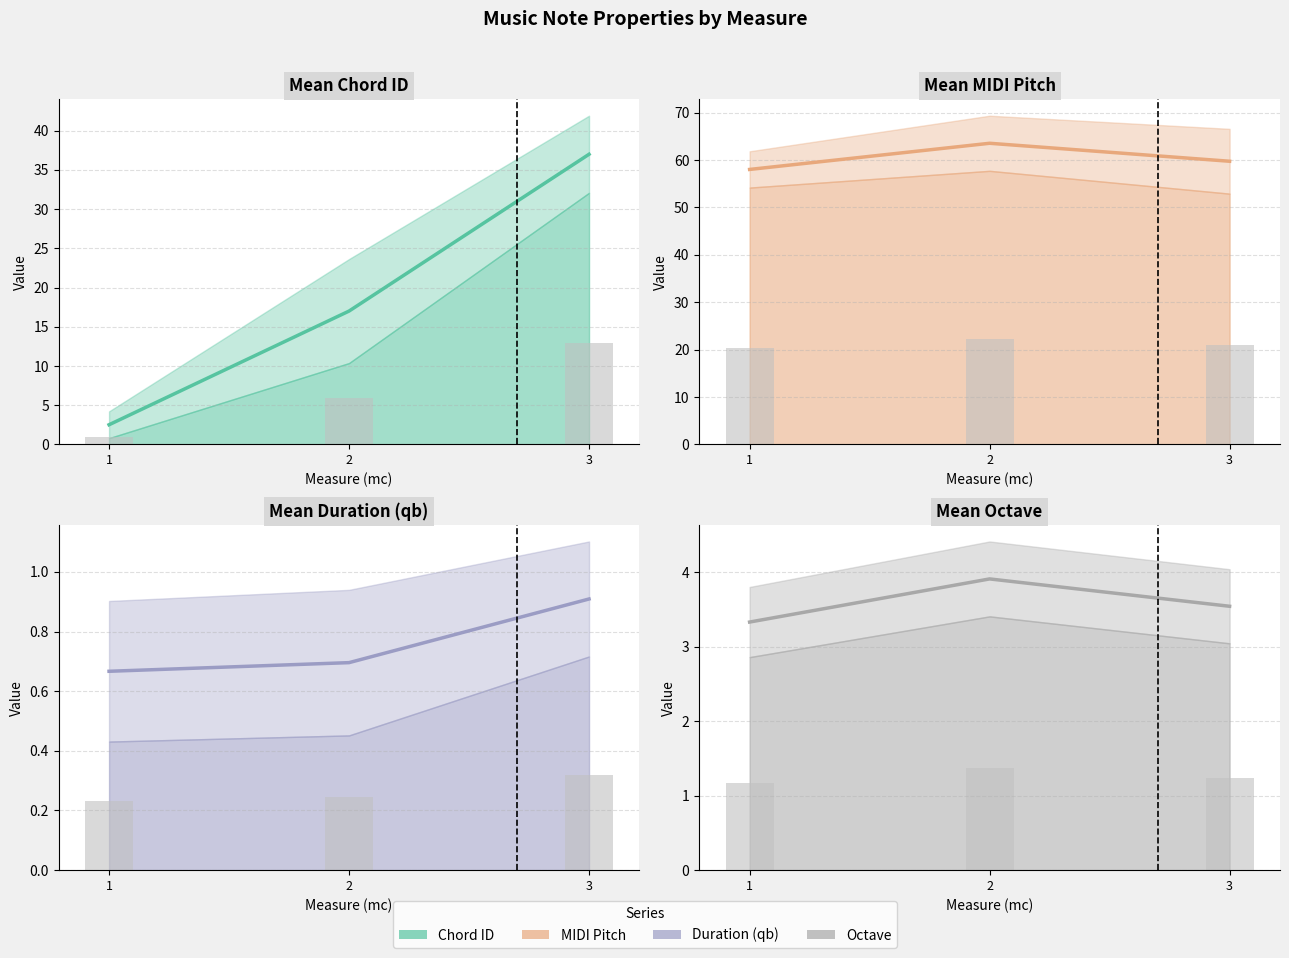

What is the maximum value for octave?

3.9